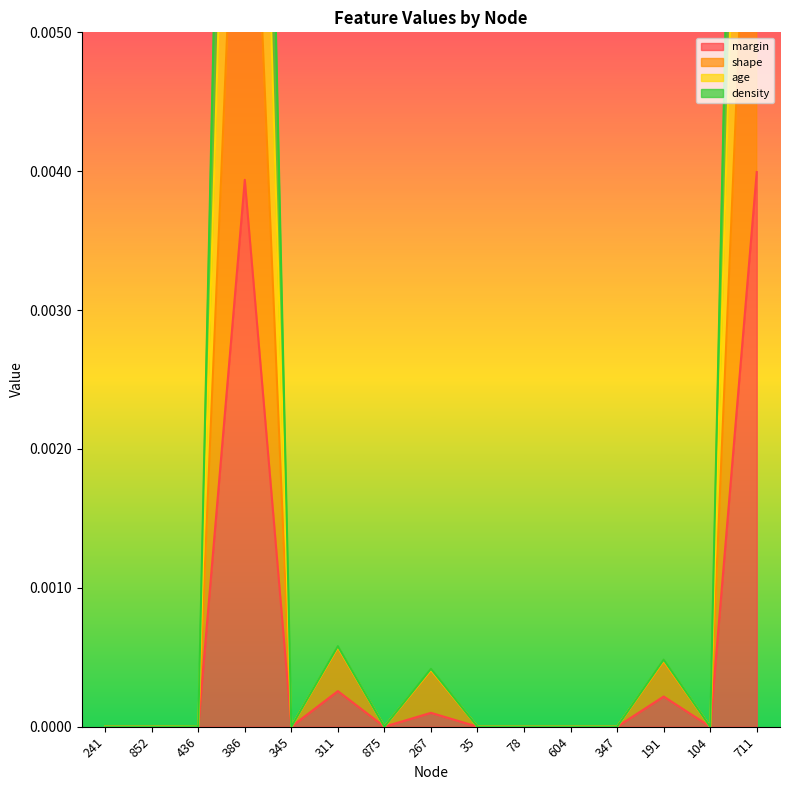

Which category has the lowest value in the density series?

241